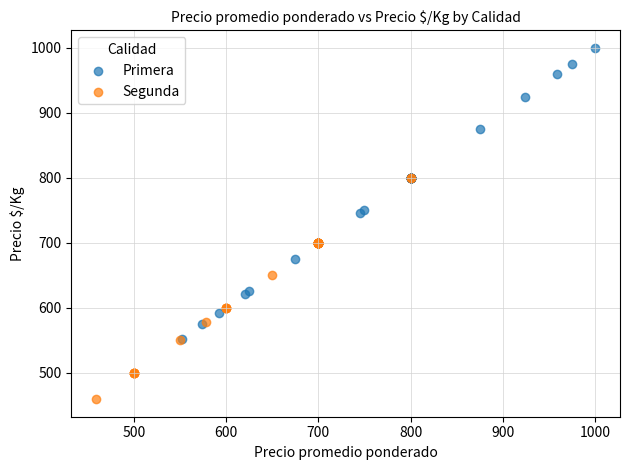

Which series has the widest spread of Y values?

Primera